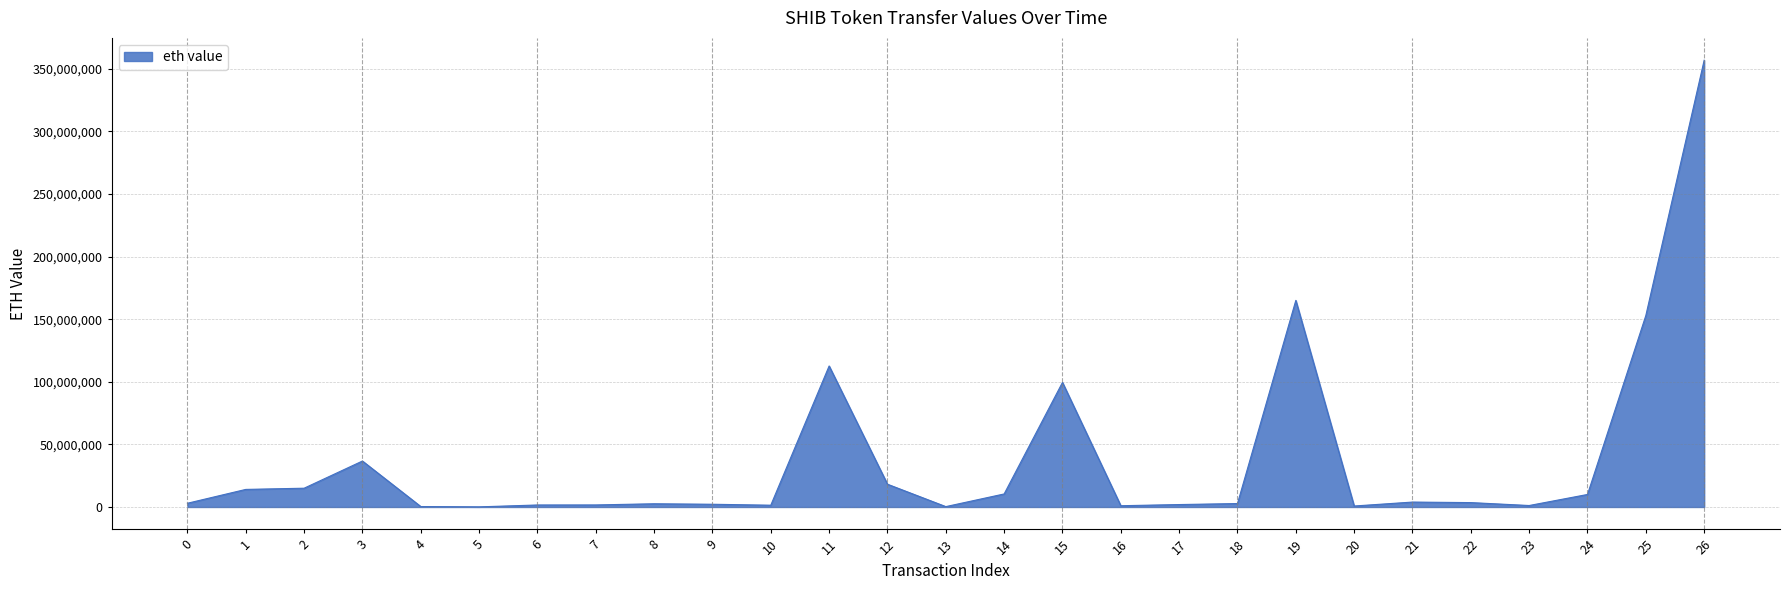

Does the chart have visible grid lines?

Yes